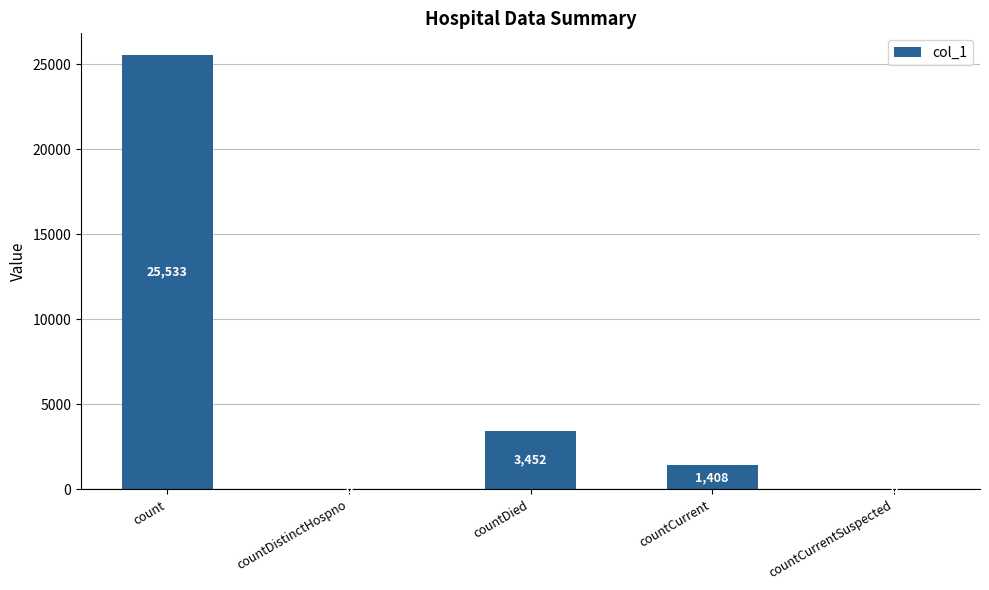

How many distinct data groups are displayed?

1